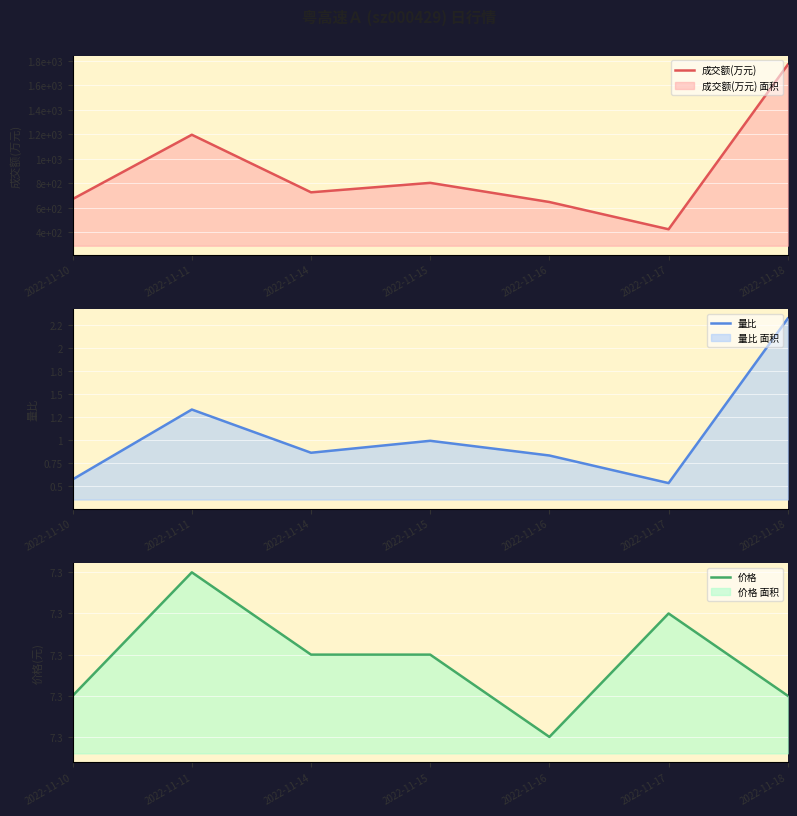

Which series has the largest range (max minus min)?

成交额(万元)